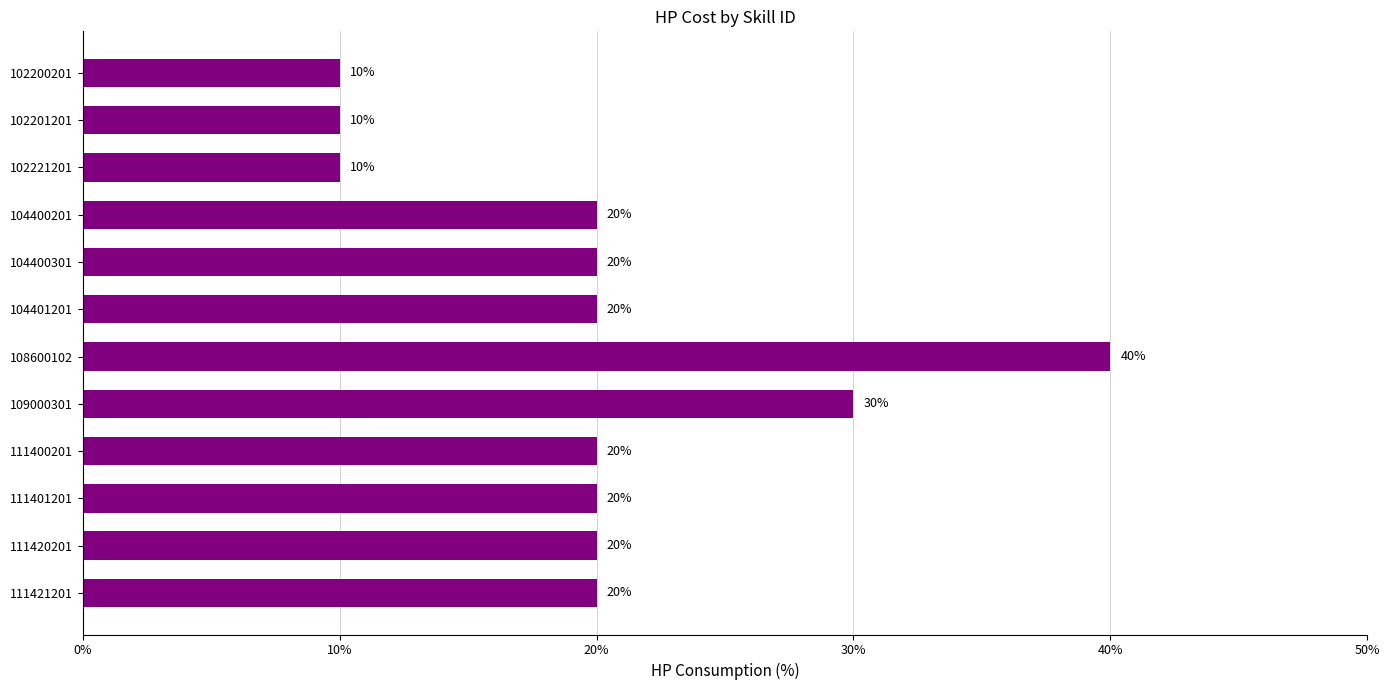

What is the difference between the maximum and second lowest values?

30